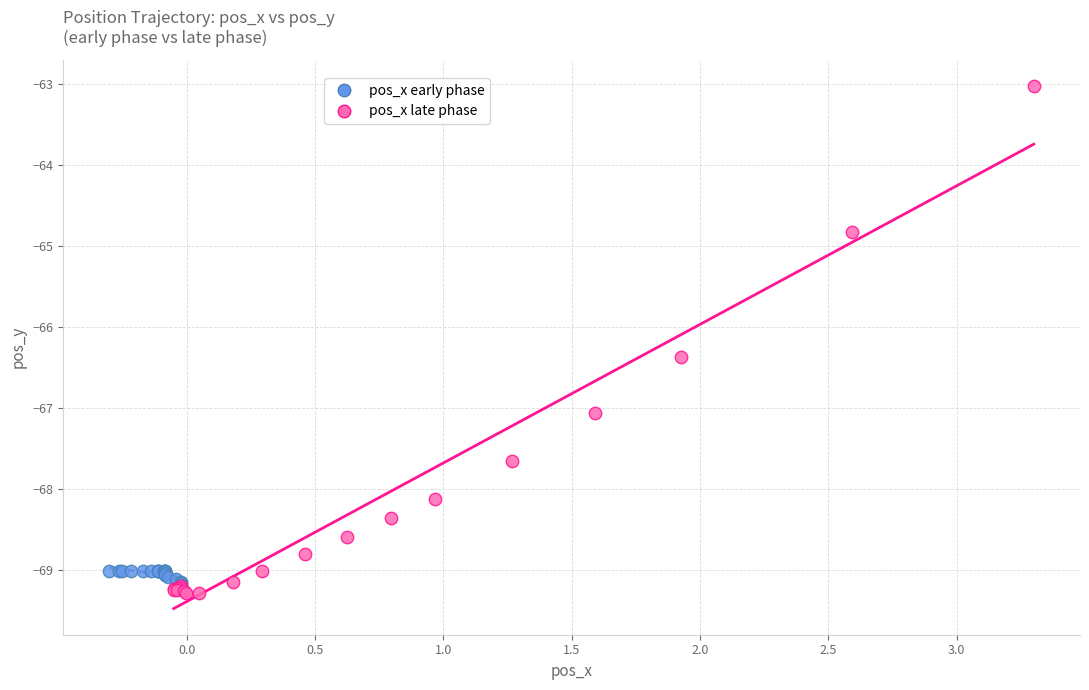

Which series has the widest spread of Y values?

pos_x late phase